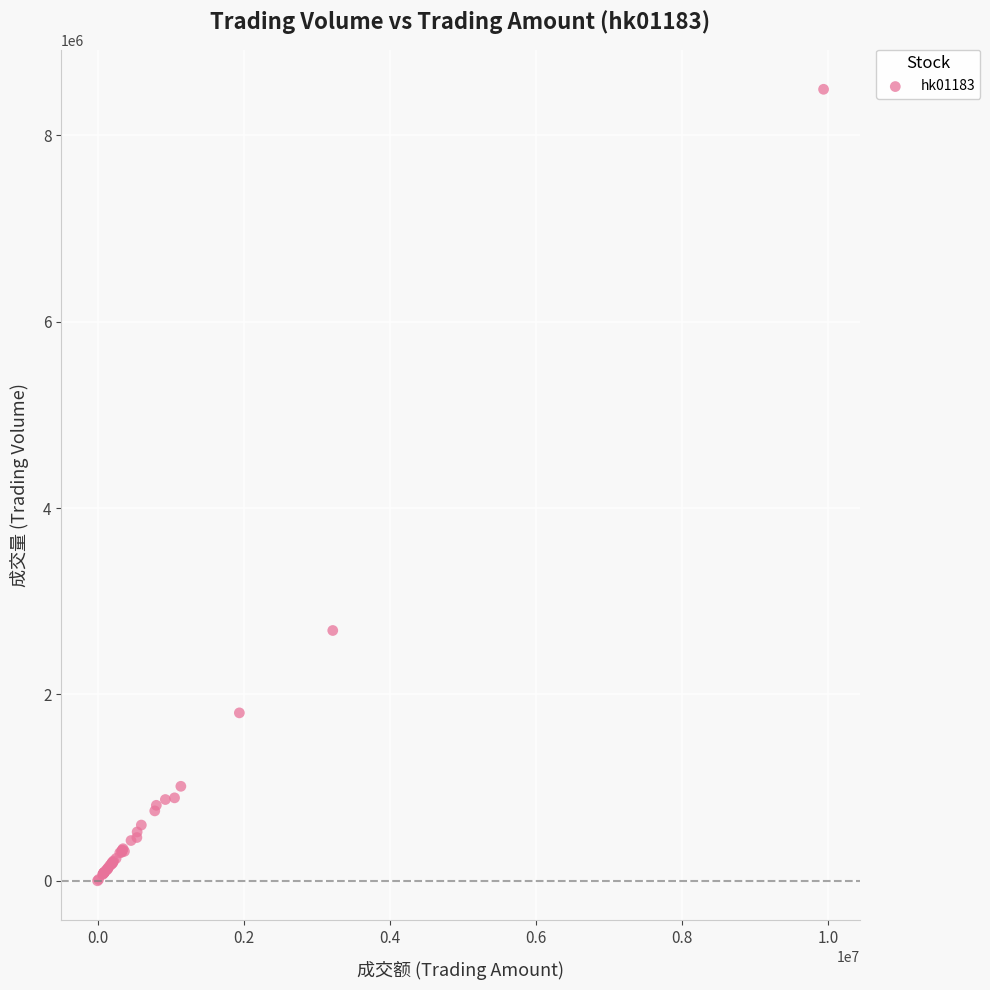

What Y value in the scatter plot is closest to 4247000?

2686000